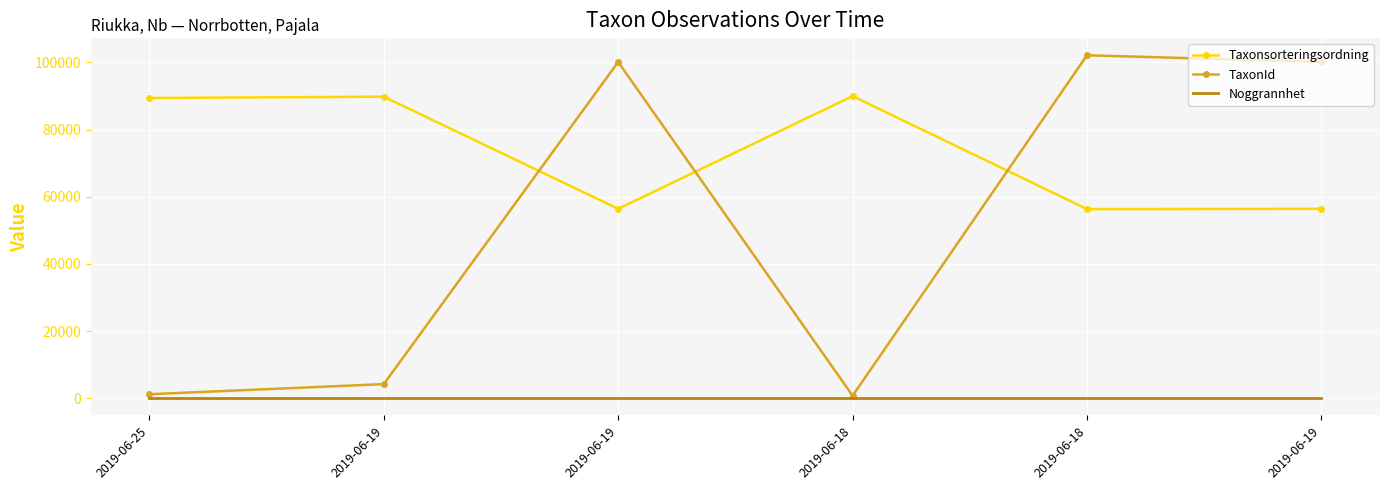

What are all the series names shown in the legend?

Taxonsorteringsordning, TaxonId, Noggrannhet